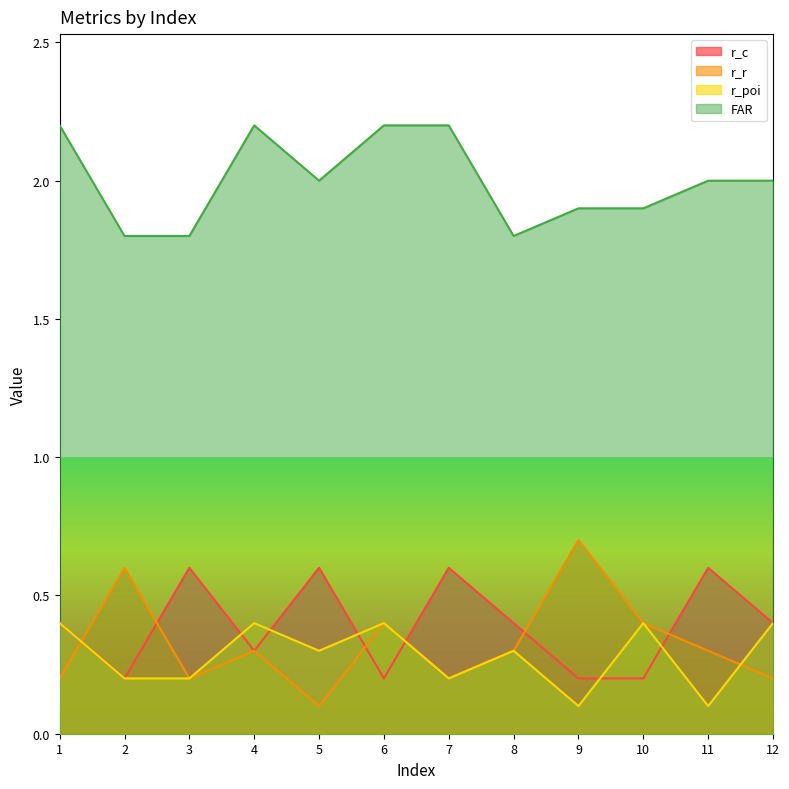

Reading left to right, what are all the values shown in this chart?

r_c: 1=0.4	2=0.2	3=0.6	4=0.3	5=0.6	6=0.2	7=0.6	8=0.4	9=0.2	10=0.2	11=0.6	12=0.4
r_r: 1=0.2	2=0.6	3=0.2	4=0.3	5=0.1	6=0.4	7=0.2	8=0.3	9=0.7	10=0.4	11=0.3	12=0.2
r_poi: 1=0.4	2=0.2	3=0.2	4=0.4	5=0.3	6=0.4	7=0.2	8=0.3	9=0.1	10=0.4	11=0.1	12=0.4
FAR: 1=2.2	2=1.8	3=1.8	4=2.2	5=2.0	6=2.2	7=2.2	8=1.8	9=1.9	10=1.9	11=2.0	12=2.0